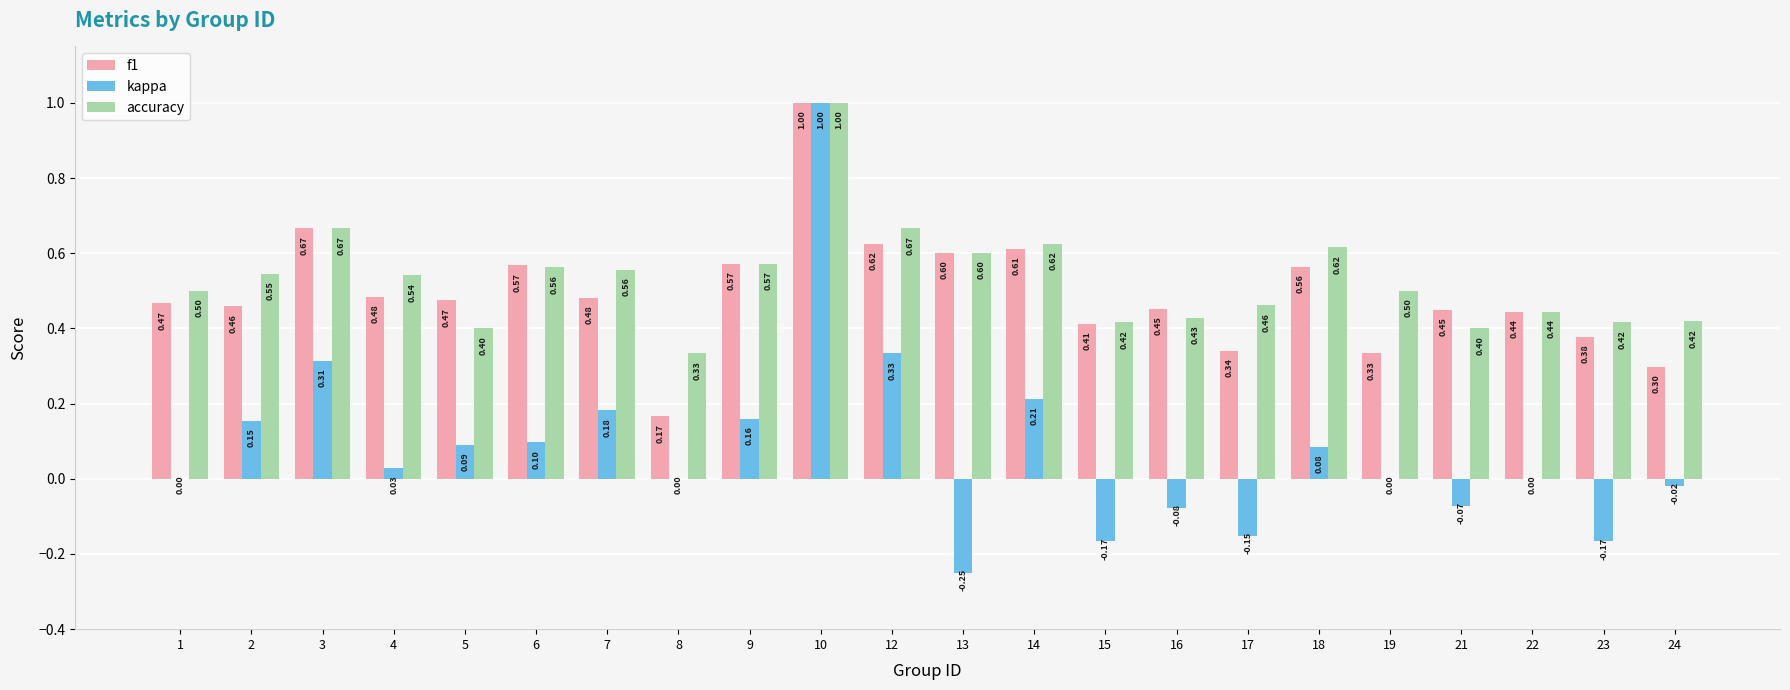

At which category is the sum across all series the highest?

10